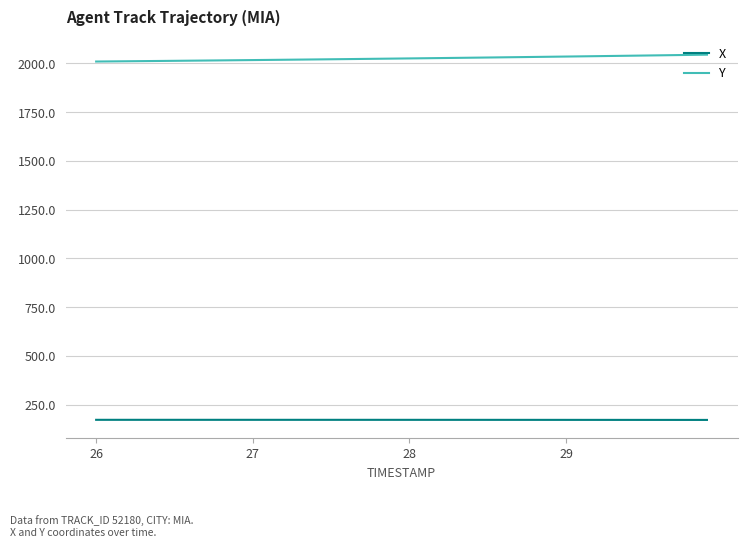

Count the number of data series in this chart.

2